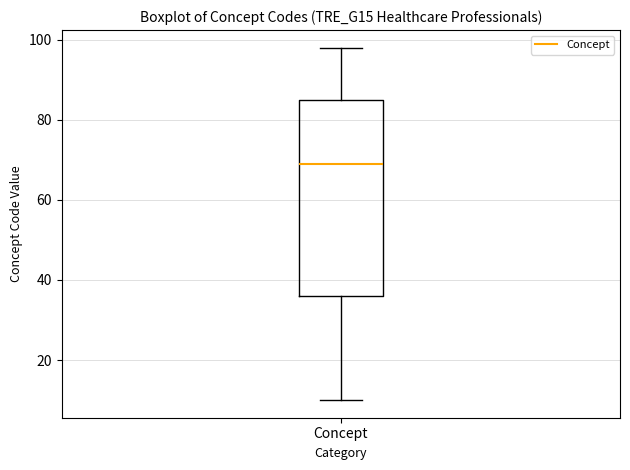

Where does the median line of the box for Concept sit on the y-axis? The values are not printed on the chart, so give them approximately, as read against the axis.

70